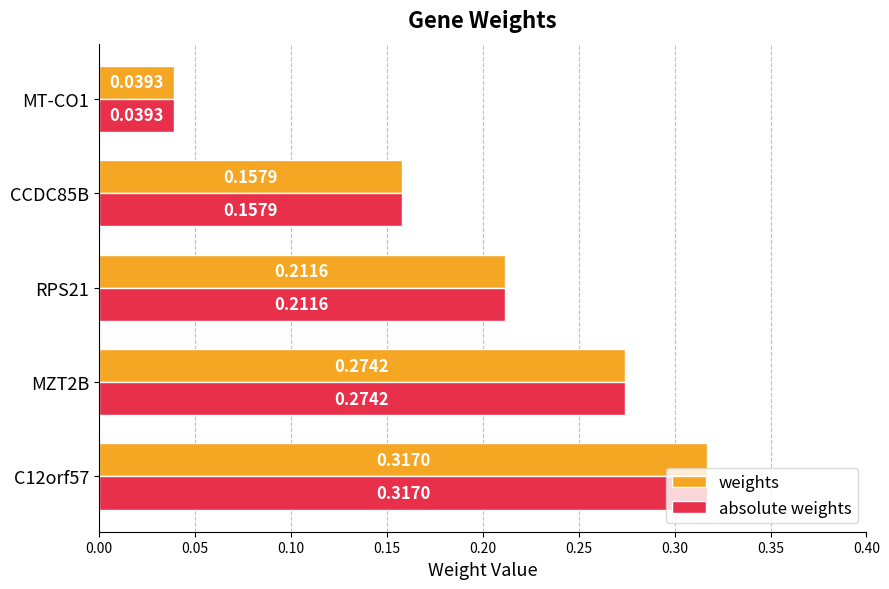

What is the sum of all absolute weights values?

1.0